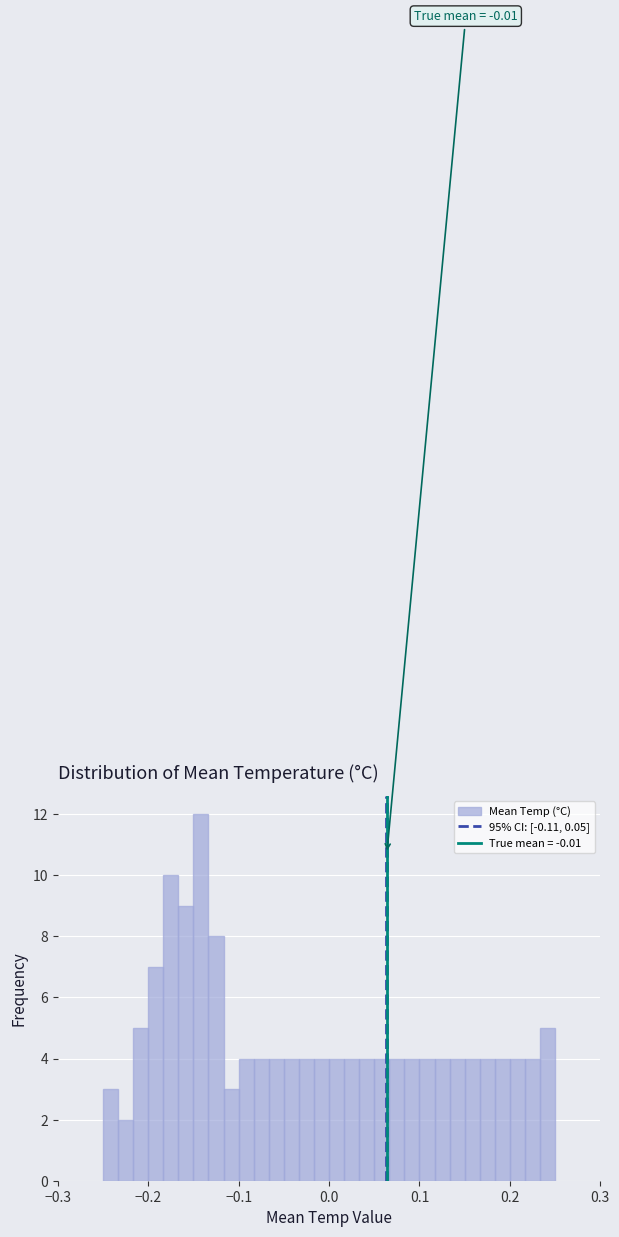

Around what value on the x-axis is the tallest bar? Give the approximate position of its centre, as read against the axis.

-0.14